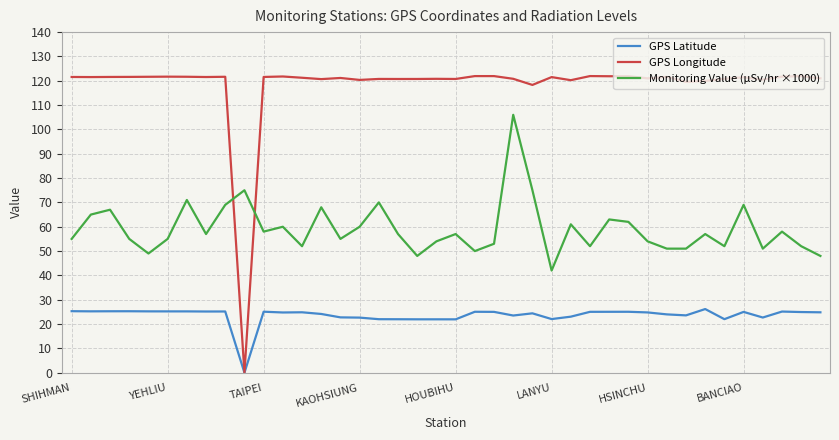

How many values in GPS Longitude are above zero?

39